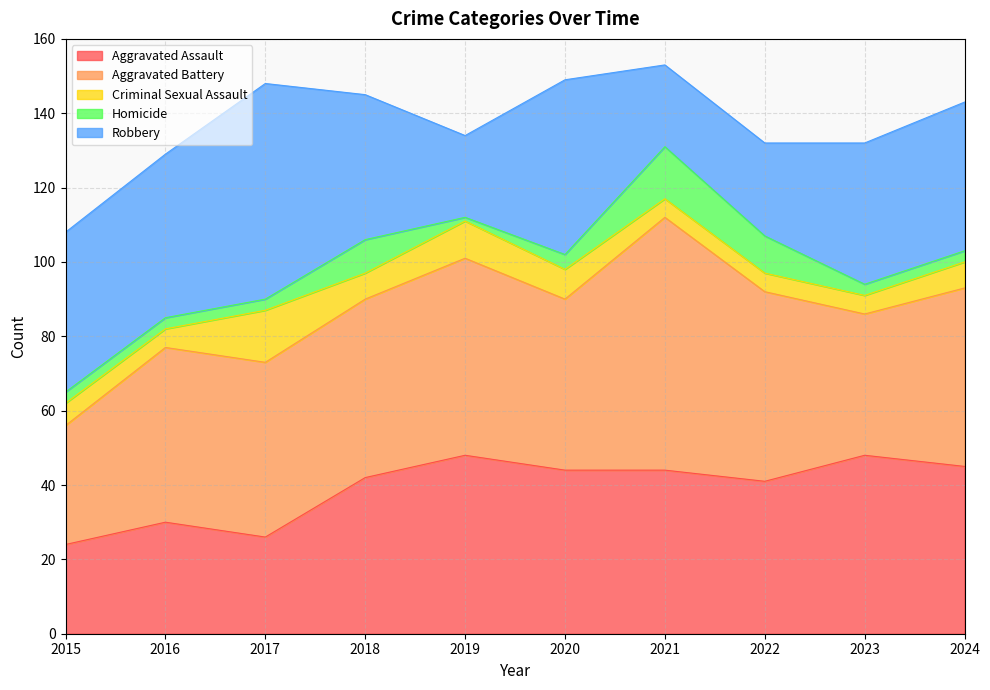

Reading left to right, extract all data points from this chart.

Aggravated Assault: 2015=24	2016=30	2017=26	2018=42	2019=48	2020=44	2021=44	2022=41	2023=48	2024=45
Aggravated Battery: 2015=32	2016=47	2017=47	2018=48	2019=53	2020=46	2021=68	2022=51	2023=38	2024=48
Criminal Sexual Assault: 2015=6	2016=5	2017=14	2018=7	2019=10	2020=8	2021=5	2022=5	2023=5	2024=7
Homicide: 2015=3	2016=3	2017=3	2018=9	2019=1	2020=4	2021=14	2022=10	2023=3	2024=3
Robbery: 2015=43	2016=44	2017=58	2018=39	2019=22	2020=47	2021=22	2022=25	2023=38	2024=40